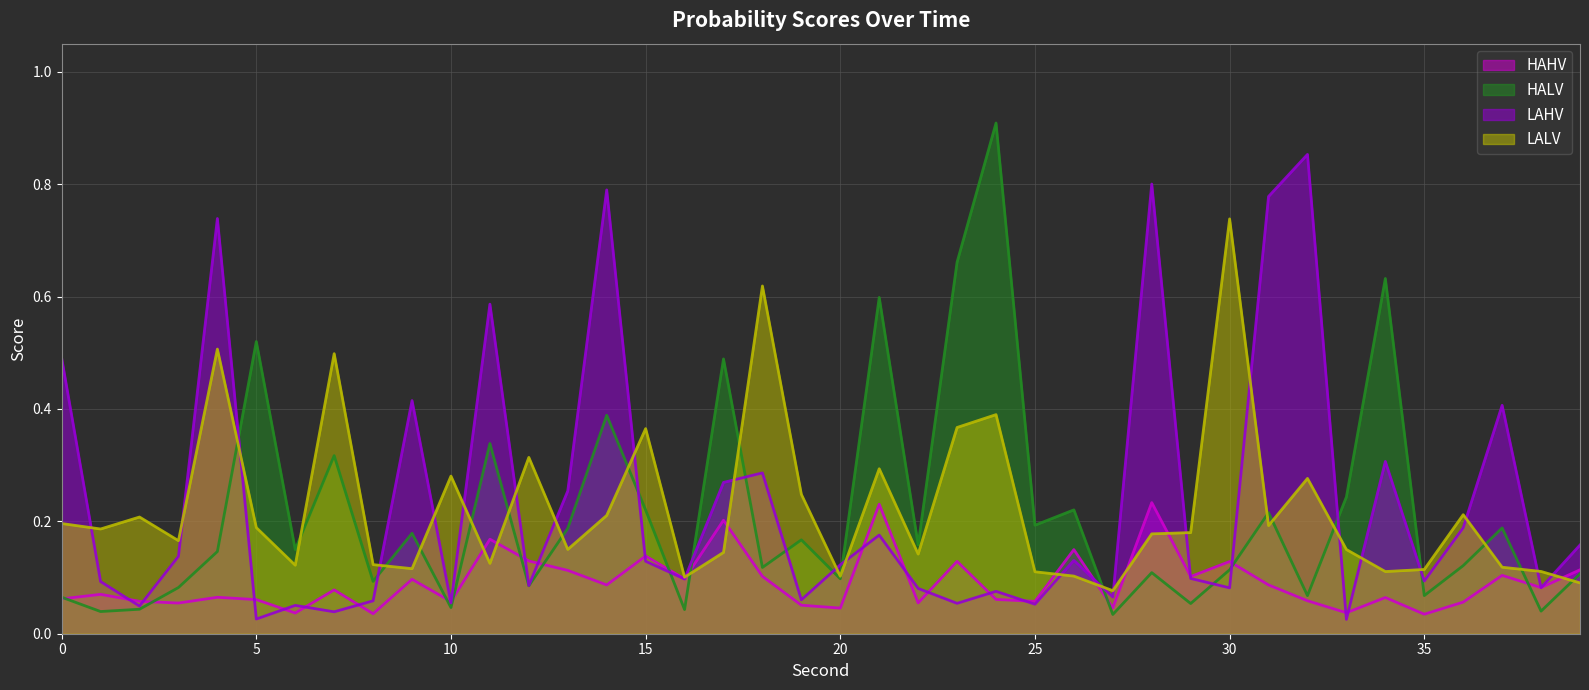

The value of LAHV at 26 is 0.2. True or false?

False